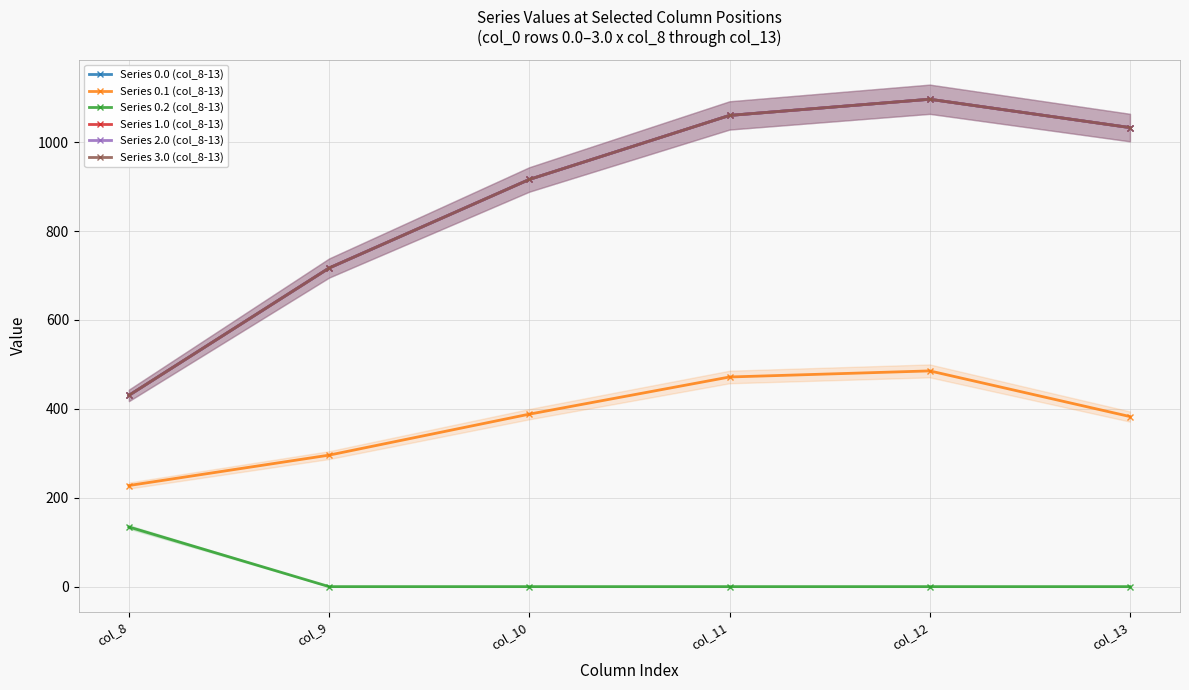

Rank the series by their maximum value, from highest to lowest.

Series 0.0 (col_8-13), Series 1.0 (col_8-13), Series 2.0 (col_8-13), Series 3.0 (col_8-13), Series 0.1 (col_8-13), Series 0.2 (col_8-13)